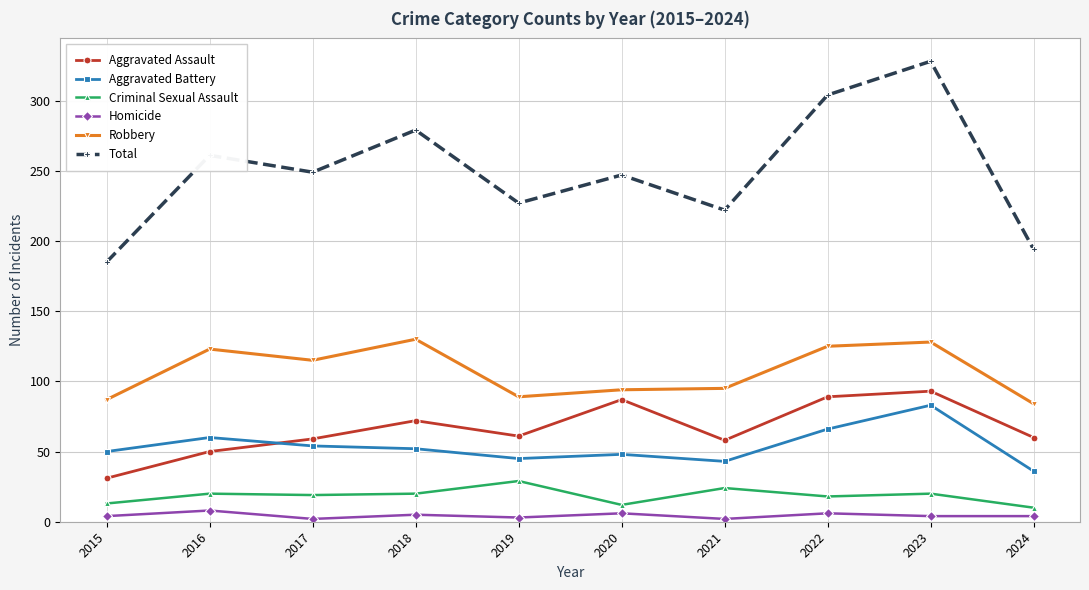

What is the value of the Aggravated Battery point at the 7th from the left?

43